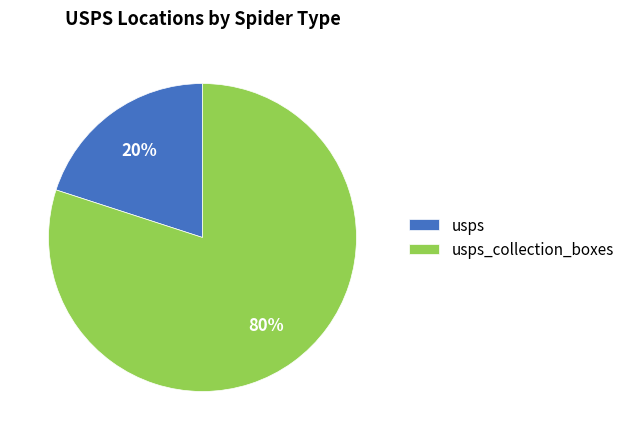

Does usps_collection_boxes account for over 50% of the chart?

Yes